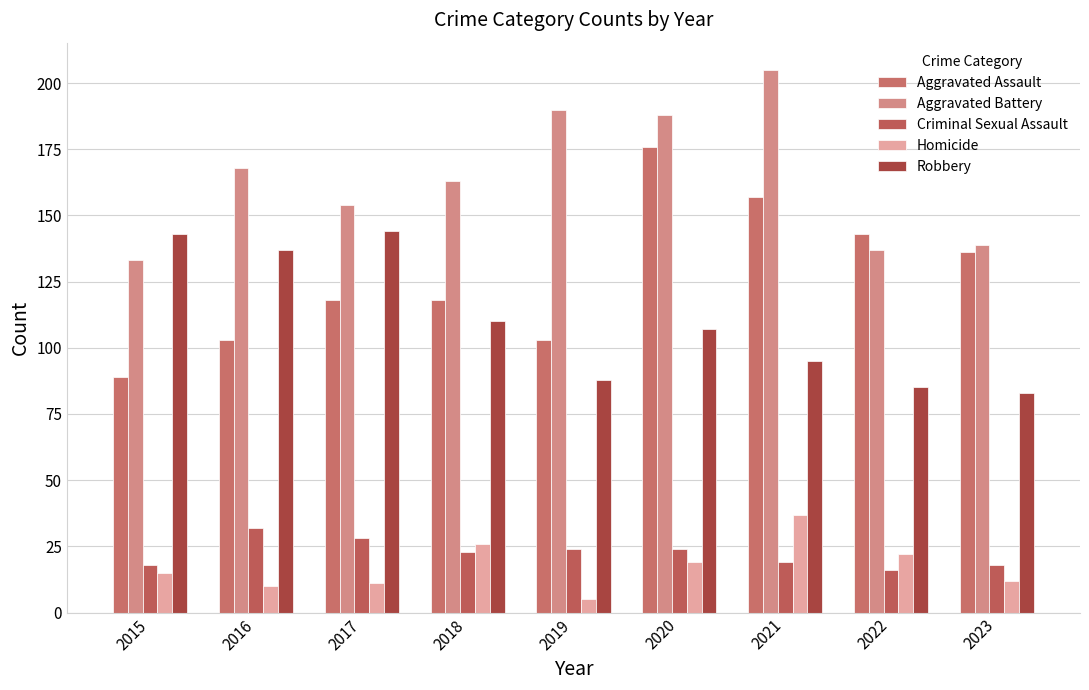

At 2017, list the series in order from largest to smallest.

Aggravated Battery, Robbery, Aggravated Assault, Criminal Sexual Assault, Homicide